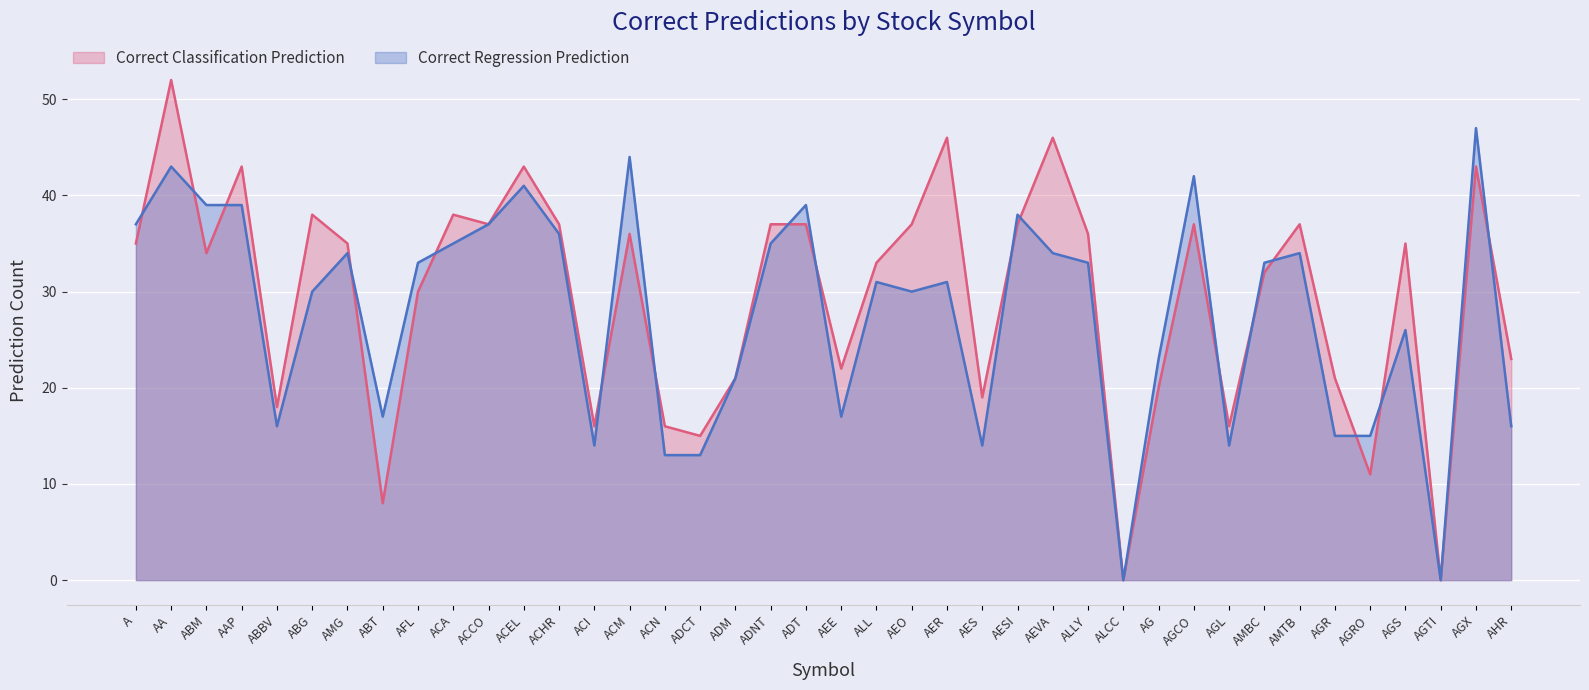

How many intersections are there between Correct Regression Prediction and Correct Classification Prediction?

17